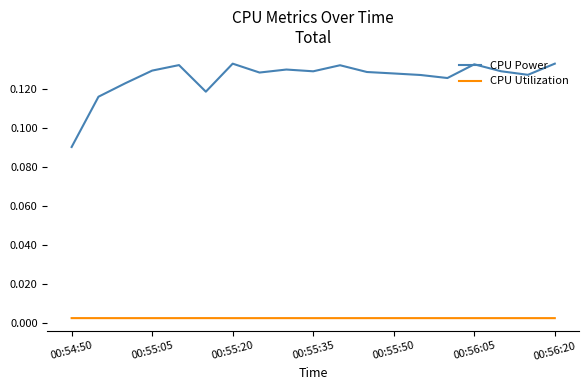

Which series has the widest spread of values?

CPU Power